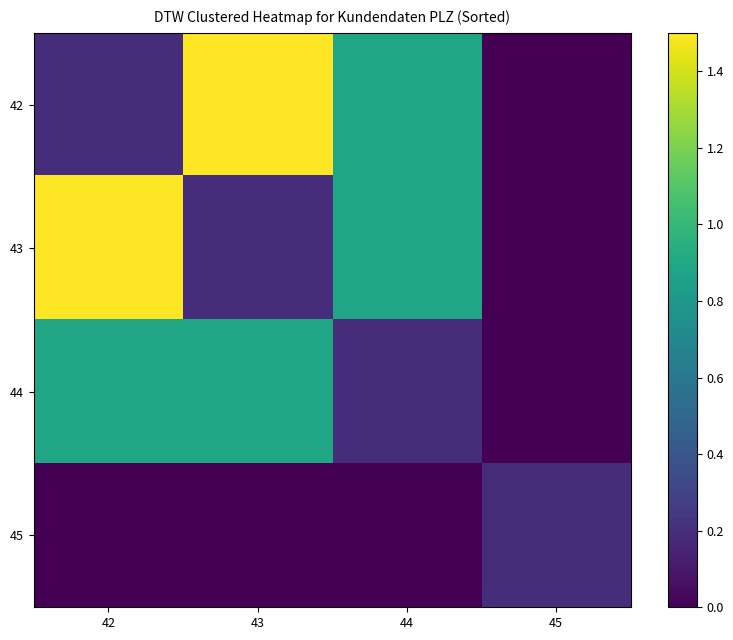

Rank the series by their maximum value, from highest to lowest.

42, 43, 44, 45